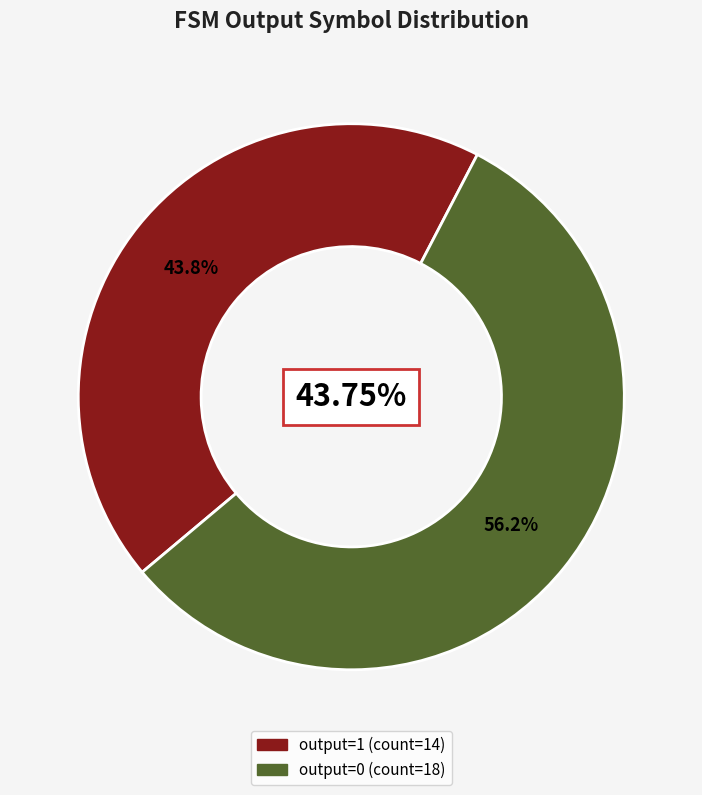

What percentage is NOT represented by 28?

100.0%